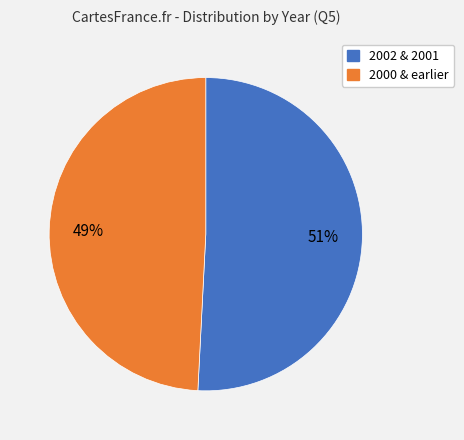

Does any single category account for the majority?

Yes